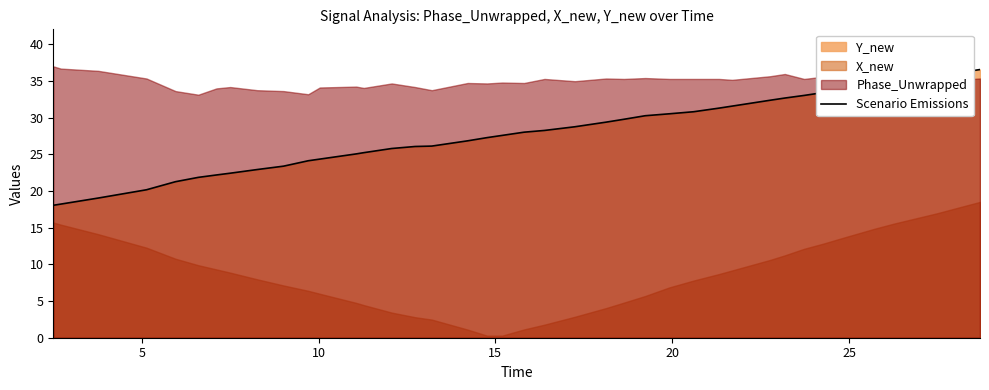

What is the greatest value displayed?

36.6